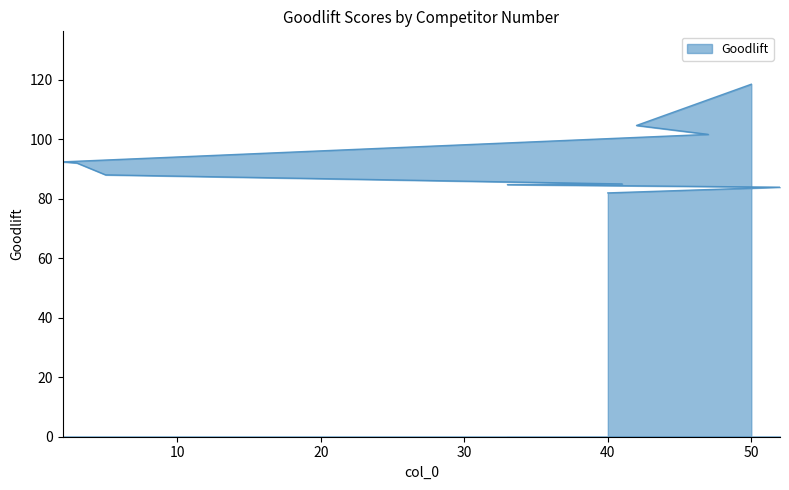

Read the value at 47.

101.6